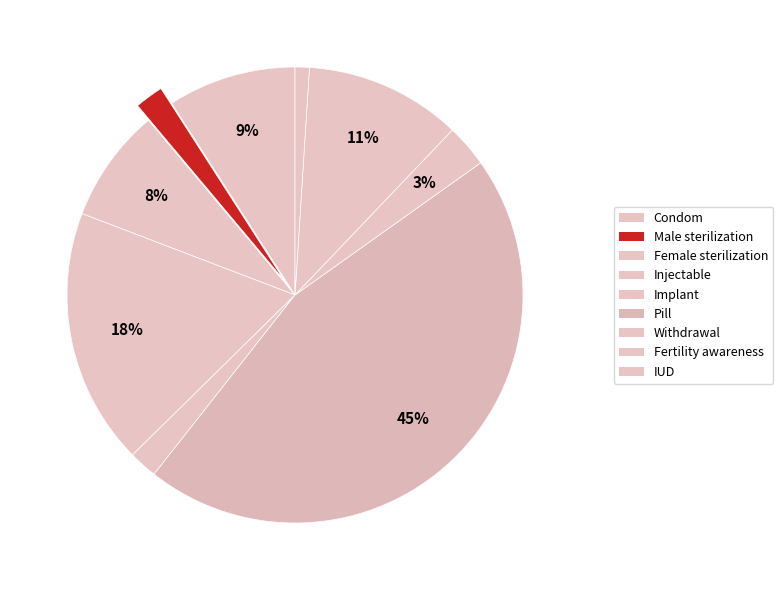

Count the number of slices in the pie.

9